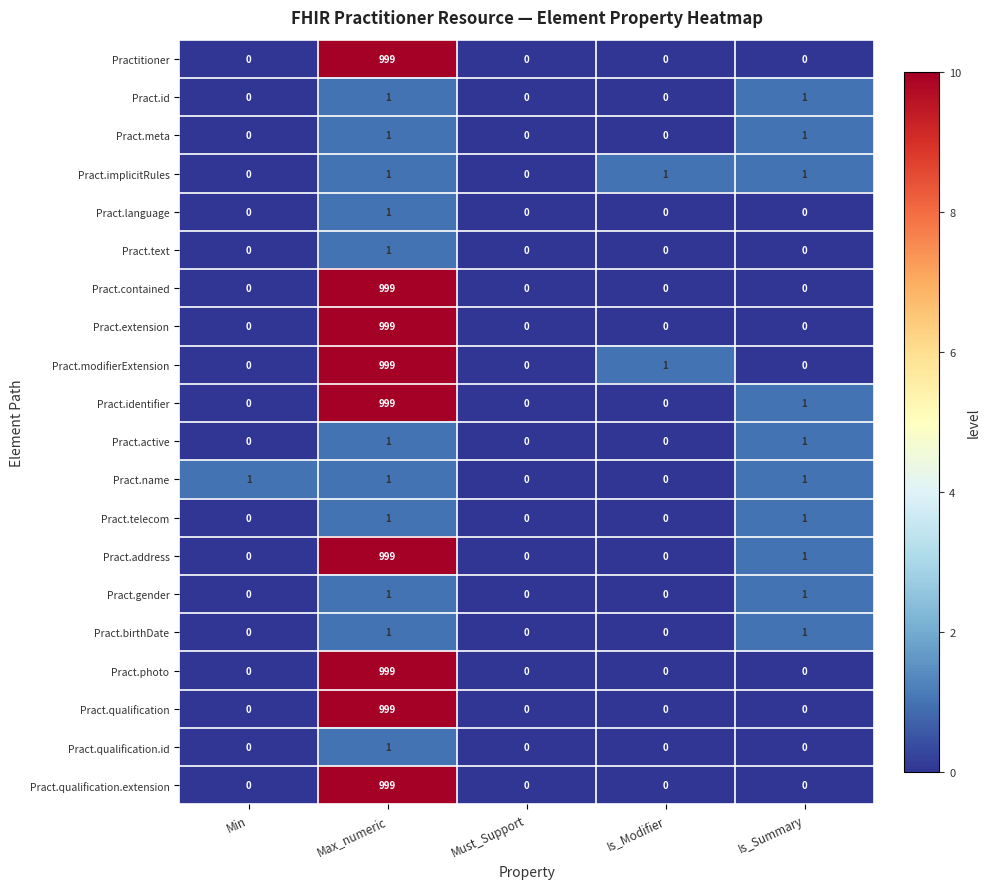

What is the total value across all series at Is_Modifier?

2